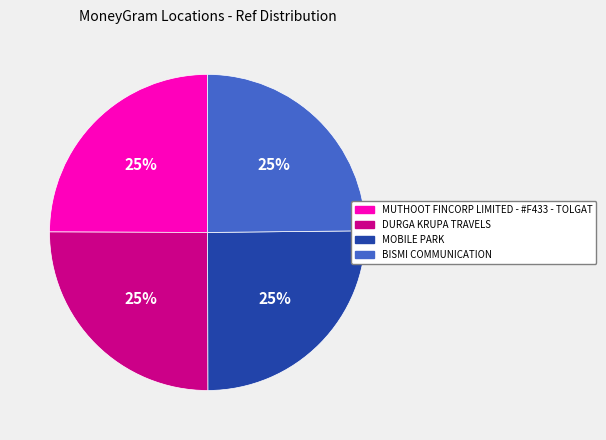

Does DURGA KRUPA TRAVELS account for over 50% of the chart?

No